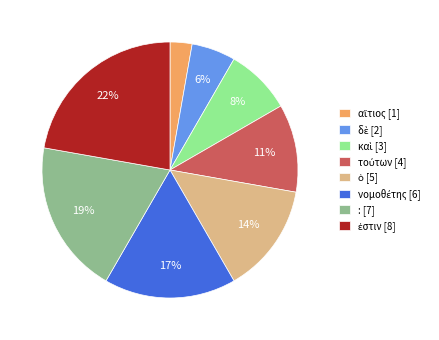

To the nearest percent, what is the difference between the largest and smallest slice percentages?

19%